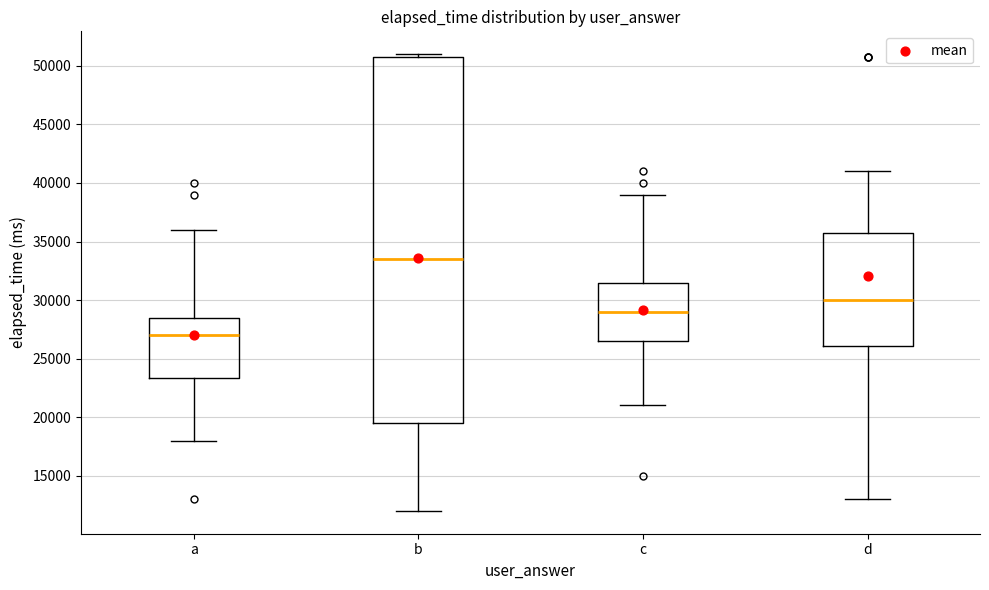

Where does the lower whisker of the box for c end on the y-axis? The values are not printed on the chart, so give them approximately, as read against the axis.

21000